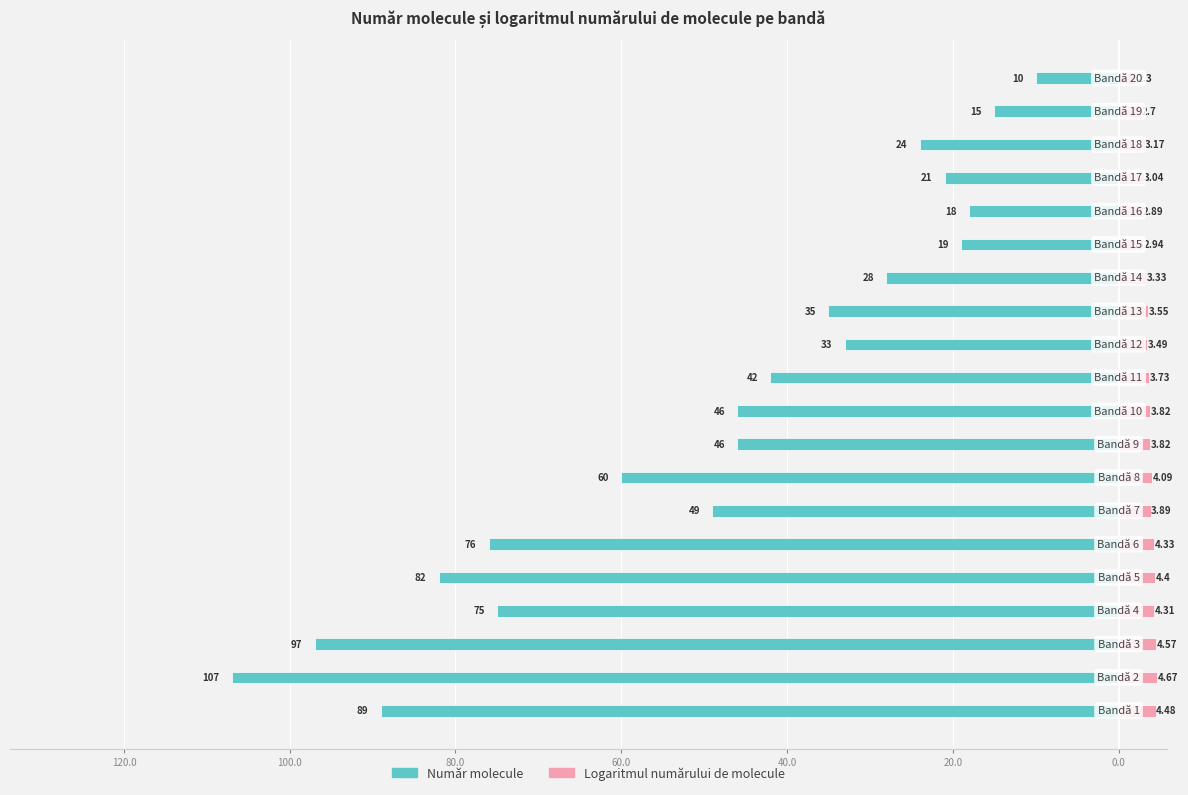

Is the value of Număr molecule at 120.0 greater than the value of Logaritmul numărului de molecule at 10?

No